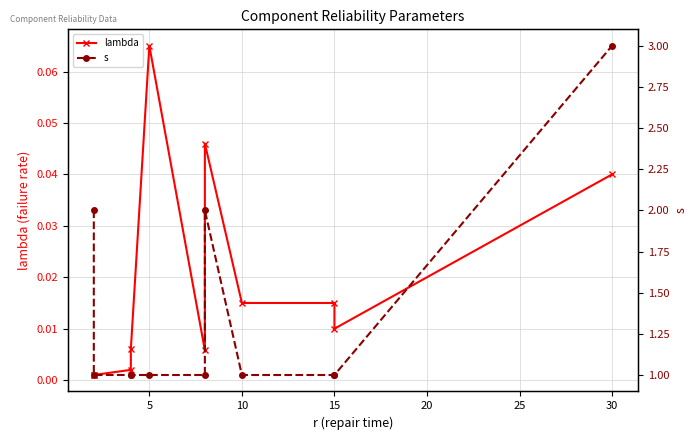

What is the sum of the lambda values at 30 and 9?

0.1